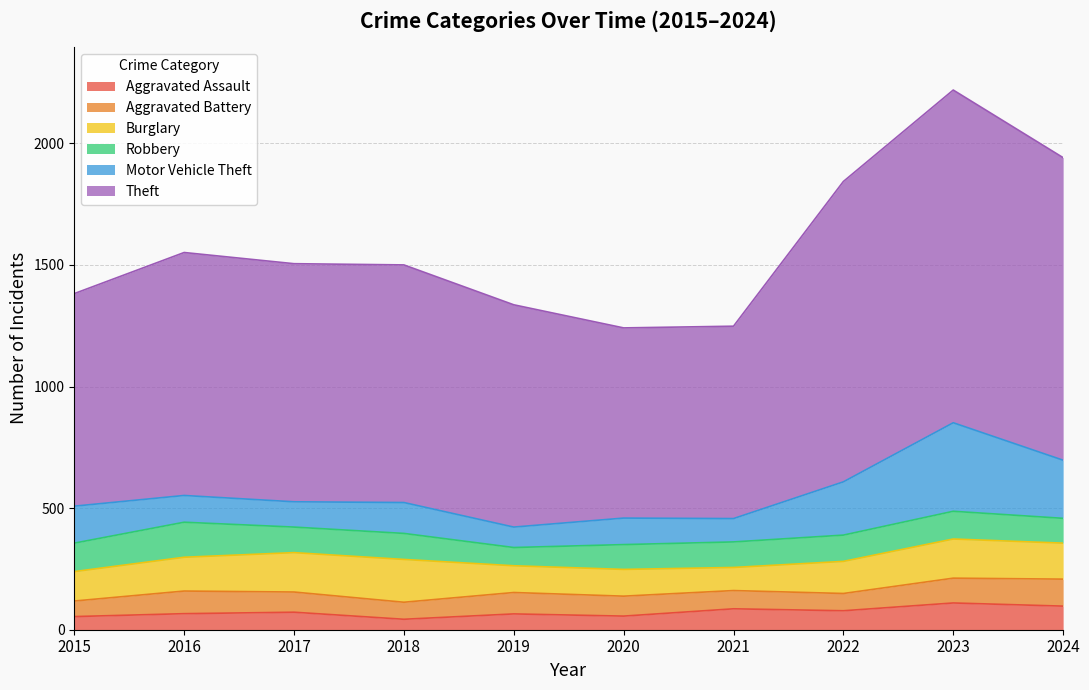

How many values in the Theft series are below 979?

5